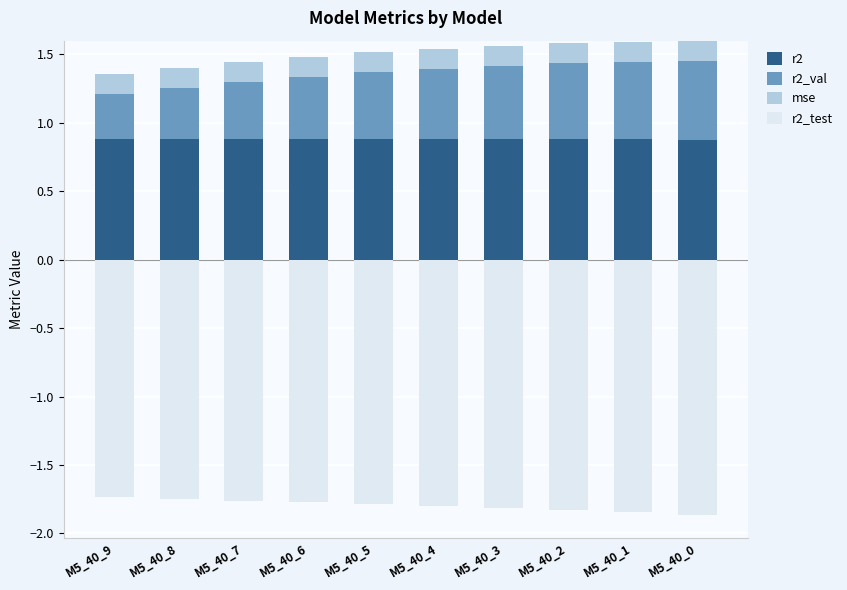

The r2 series shows 0.5 at M5_40_9. True or false?

False